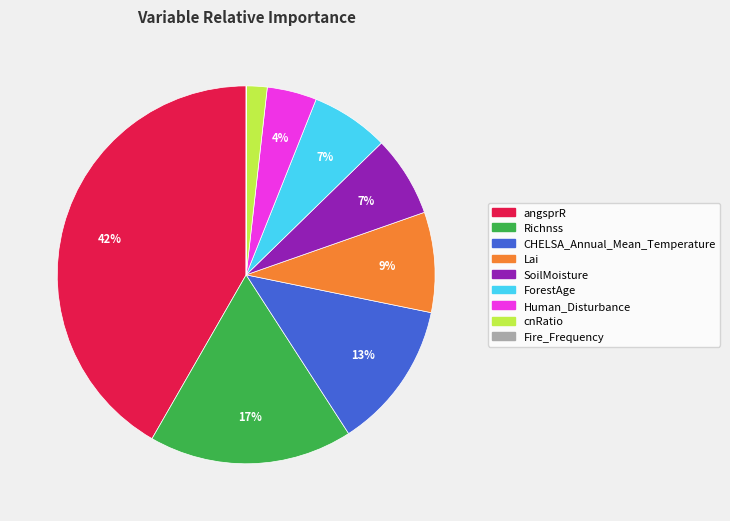

Does SoilMoisture represent more than half of the total?

No